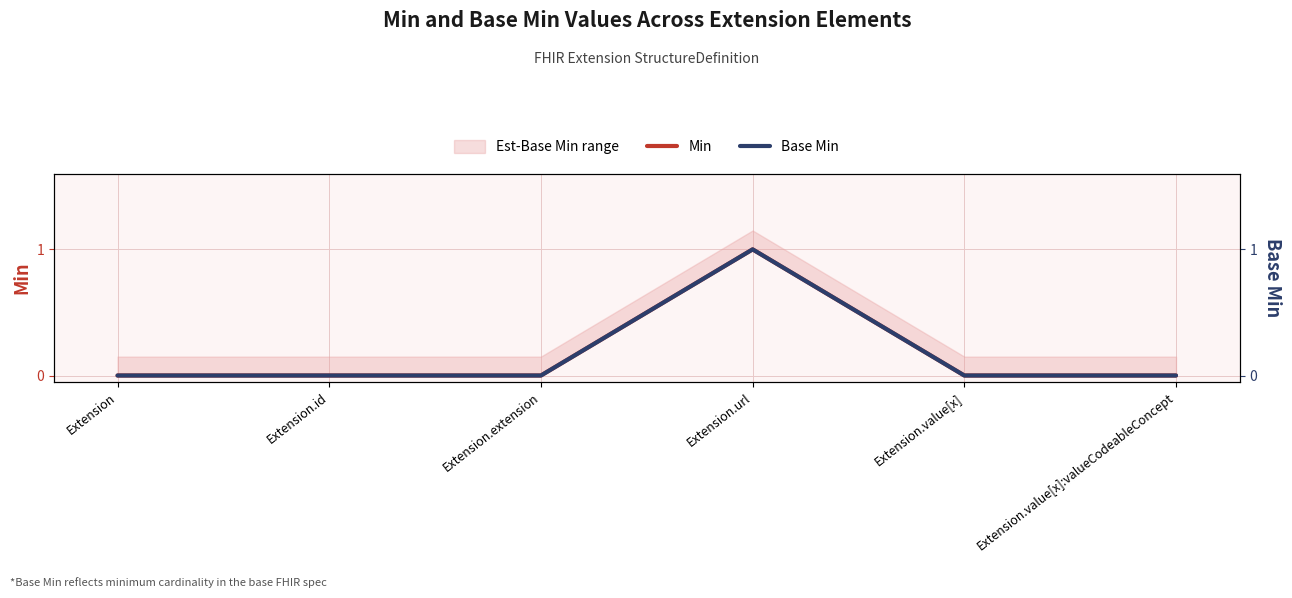

What is the label of the 1st point from the left?

Extension